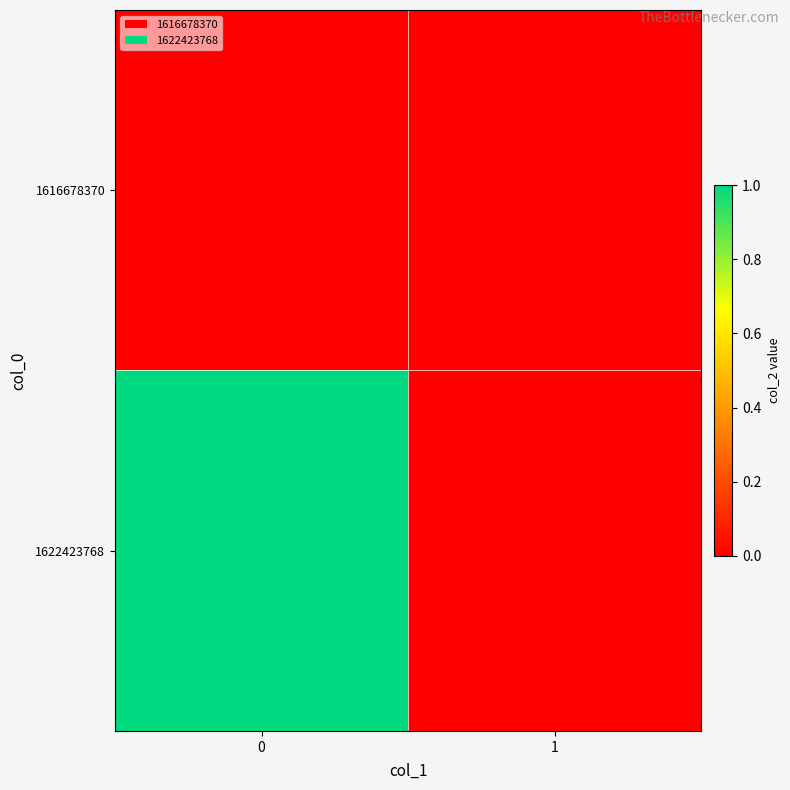

List the series in order of their overall mean, lowest first.

1616678370, 1622423768